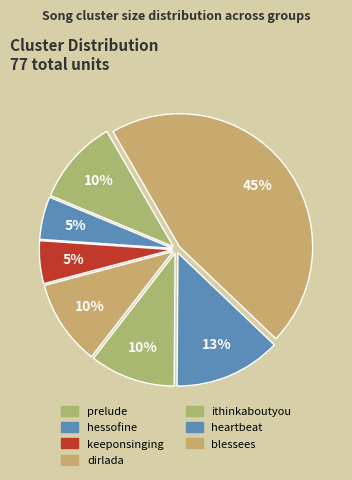

Approximately how many times larger is the value at blessees compared to ithinkaboutyou?

4.4